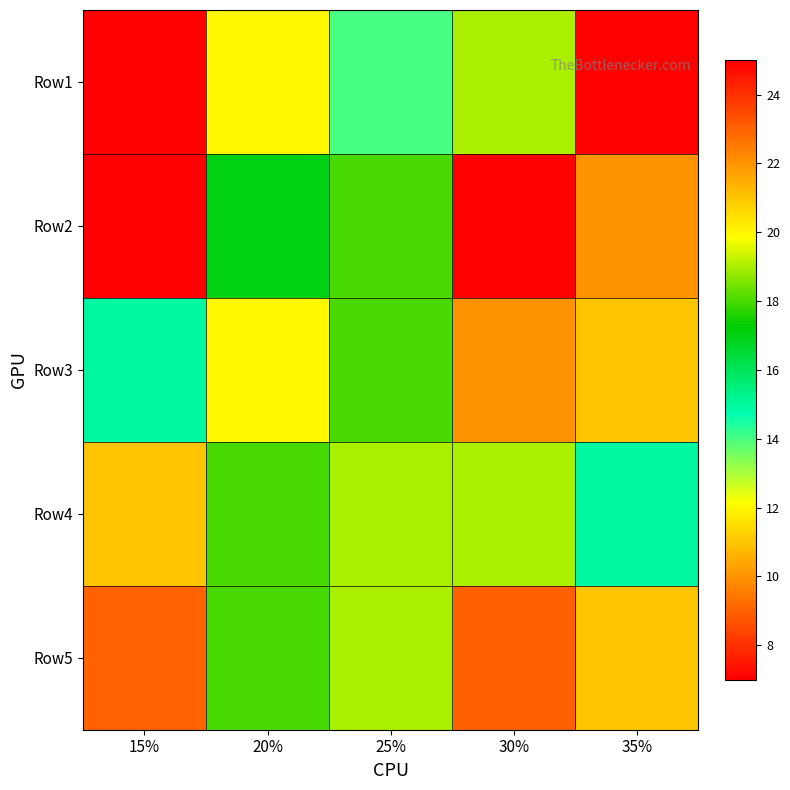

Which series has the largest total across all categories?

Row4